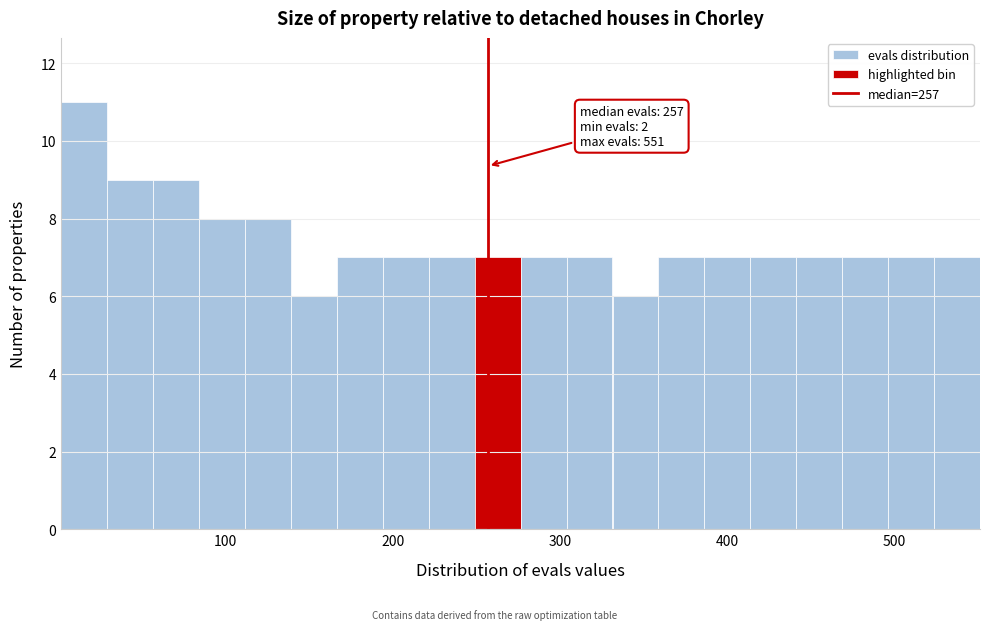

Read against the x-axis, roughly where is the centre of the tallest bar?

20